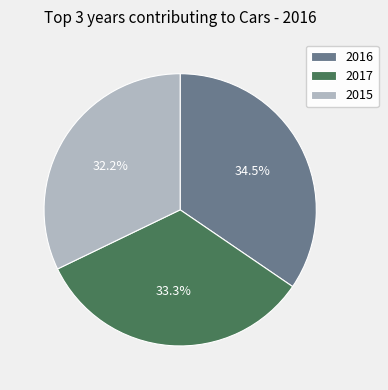

How many slices are in this pie chart?

3